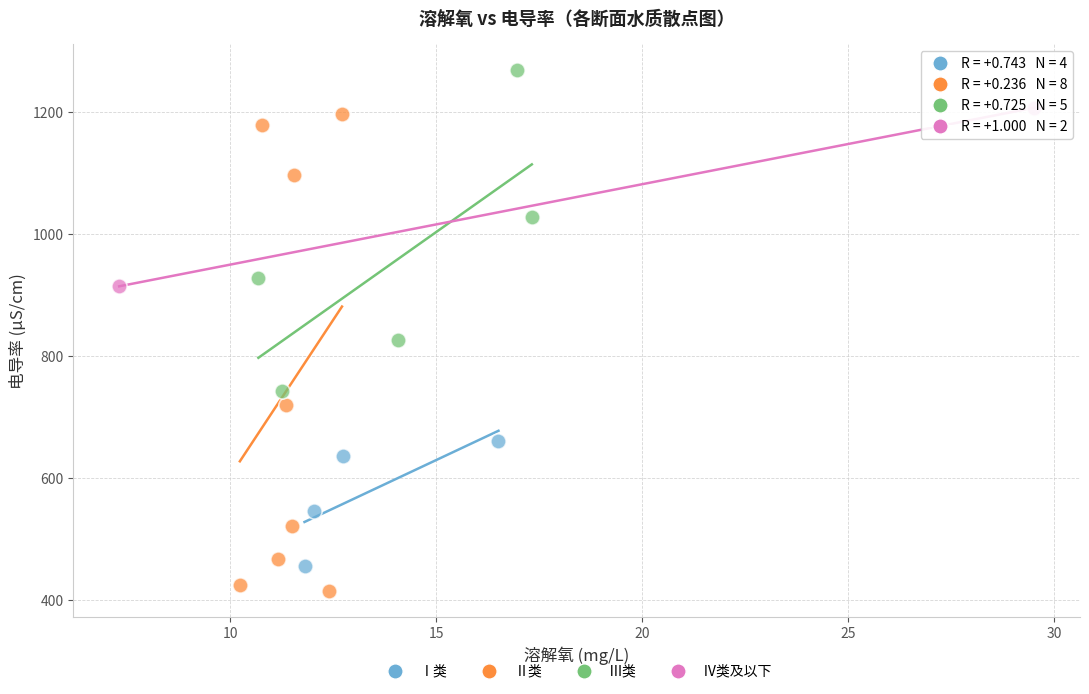

What are all the series names shown in the legend?

Ⅰ类, Ⅱ类, Ⅲ类, Ⅳ类及以下